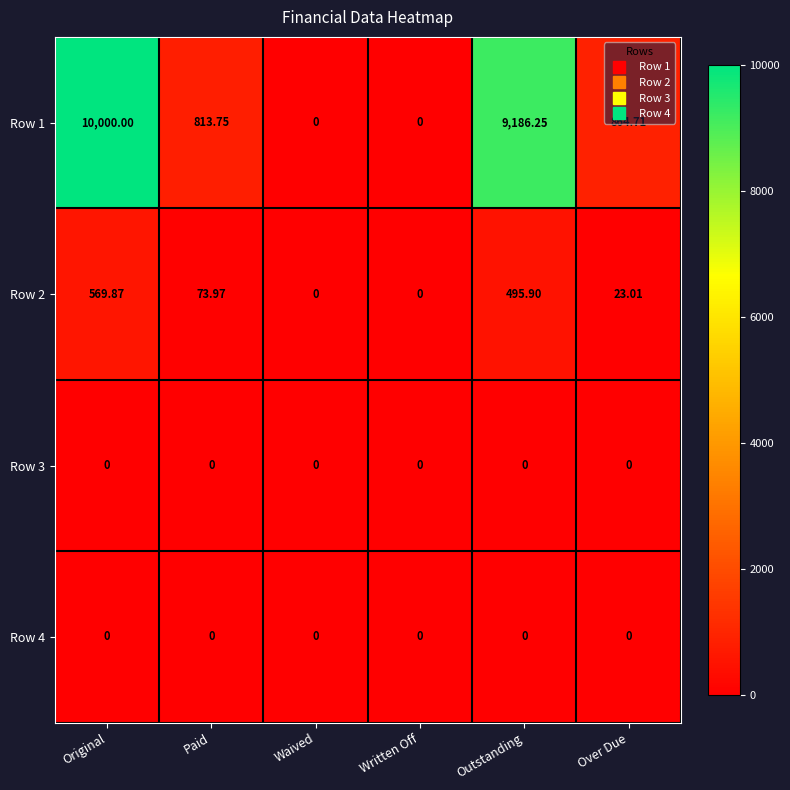

At which label does Row 1 first exceed 864?

Original